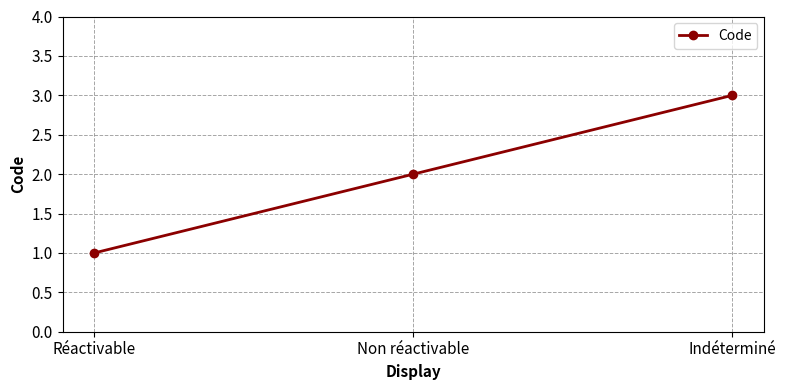

Which category has the lowest value across all series?

Réactivable